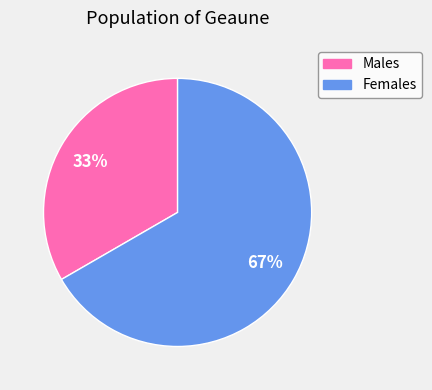

Is there any slice that represents more than half of the pie?

Yes